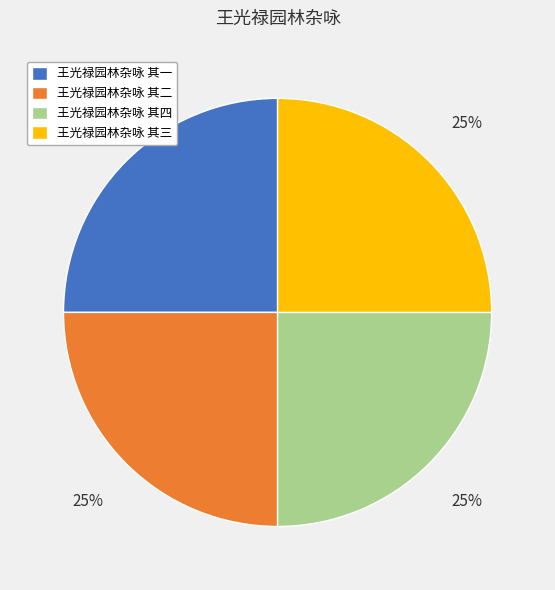

How many segments does this pie chart have?

4